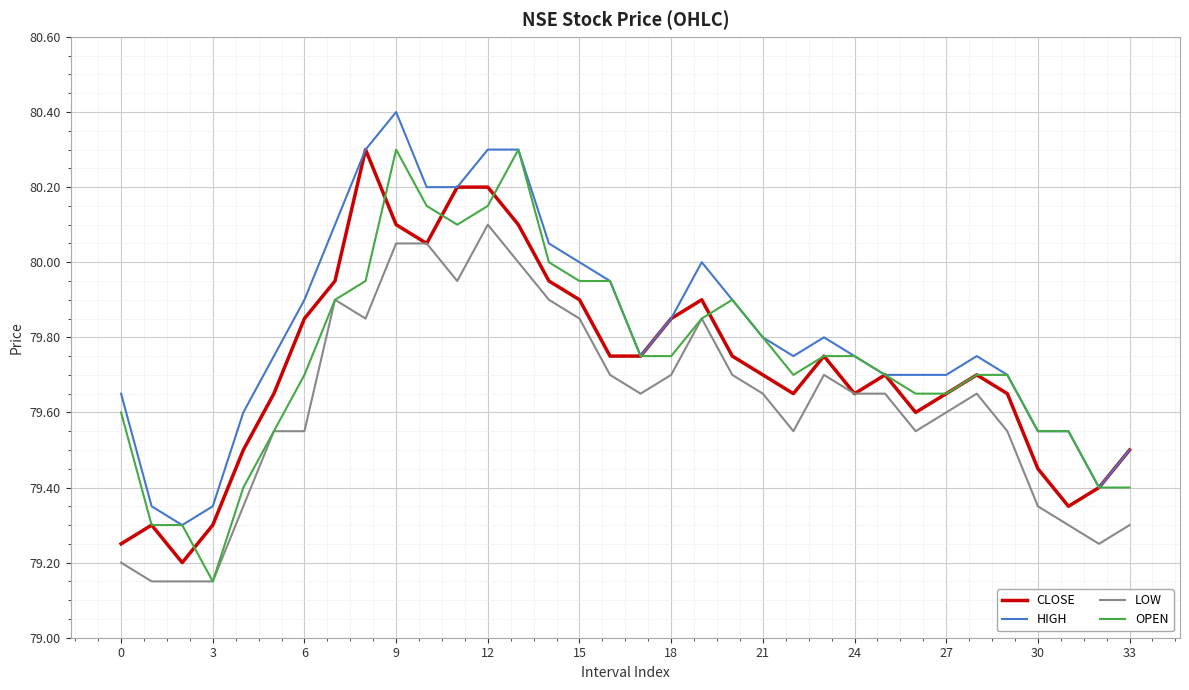

True or false: LOW and HIGH intersect in this chart.

False